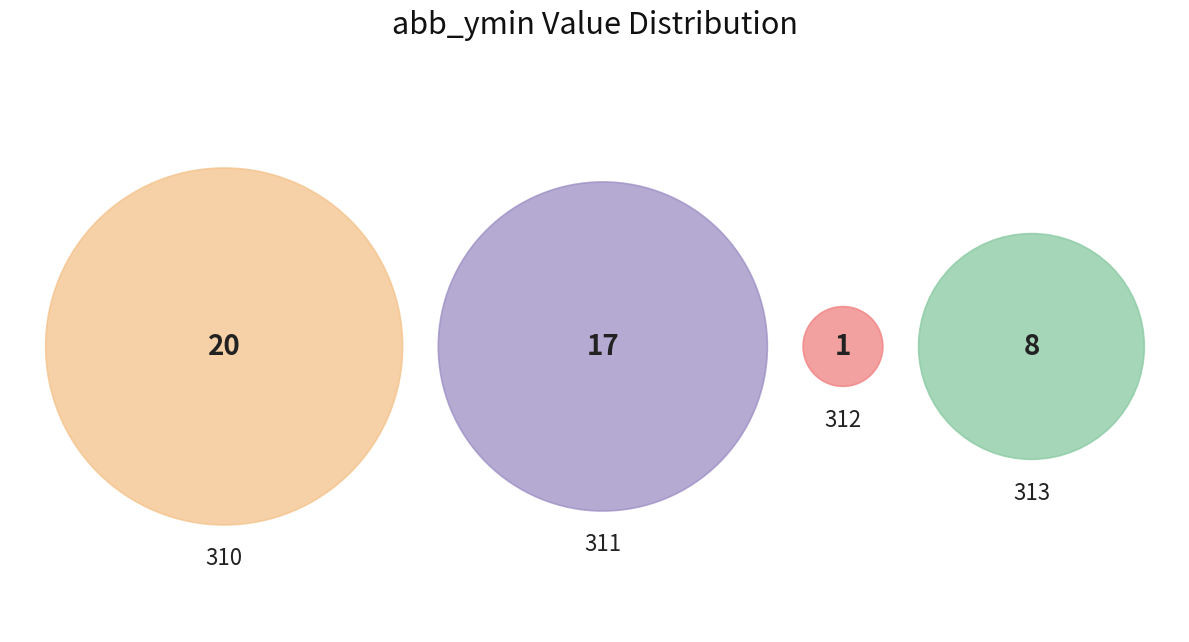

Is there a majority slice in this chart?

No